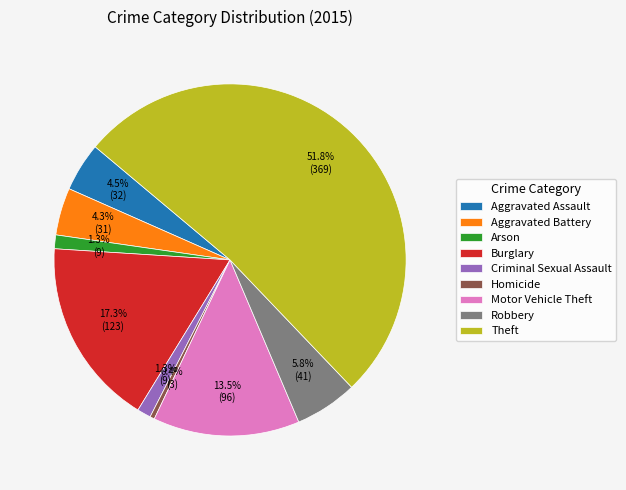

What is the ratio of the value at Burglary to the value at Homicide?

41.0